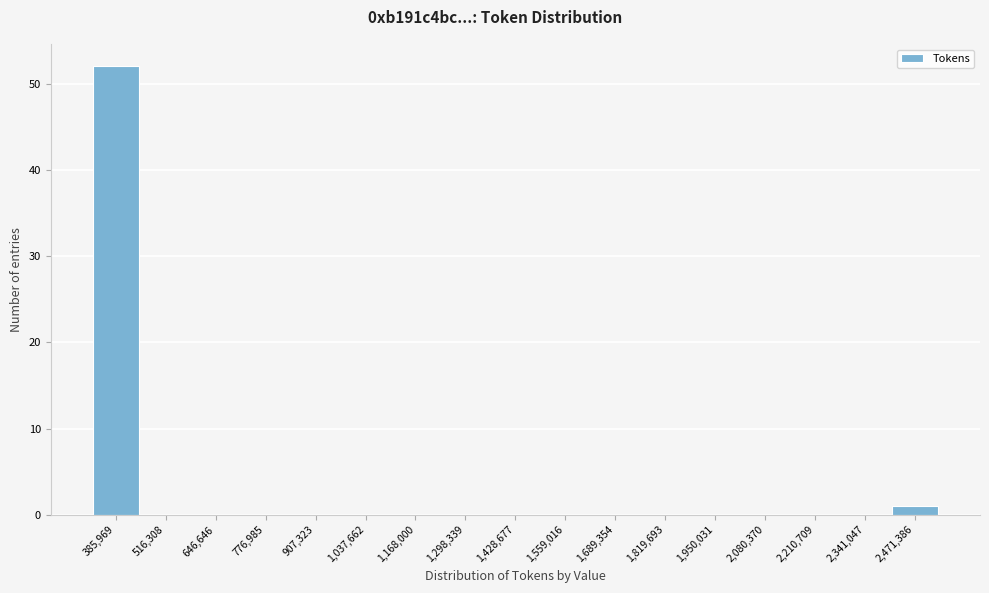

Reading left to right, extract all data points from this chart.

385,969=52	516,308=0	646,646=0	776,985=0	907,323=0	1,037,662=0	1,168,000=0	1,298,339=0	1,428,677=0	1,559,016=0	1,689,354=0	1,819,693=0	1,950,031=0	2,080,370=0	2,210,709=0	2,341,047=0	2,471,386=1